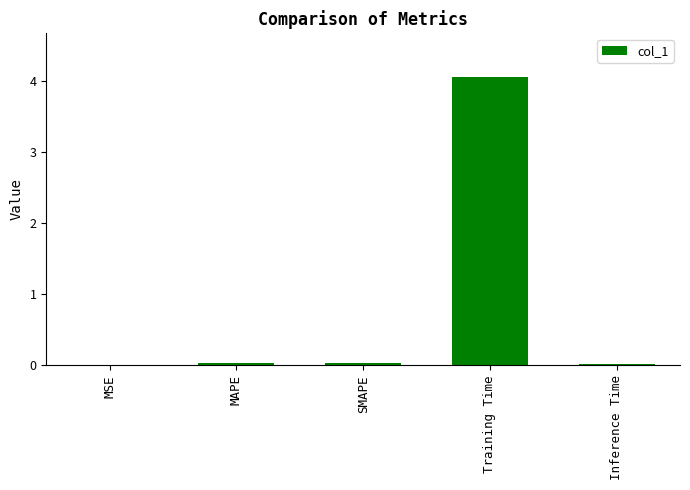

Count the number of data series in this chart.

1